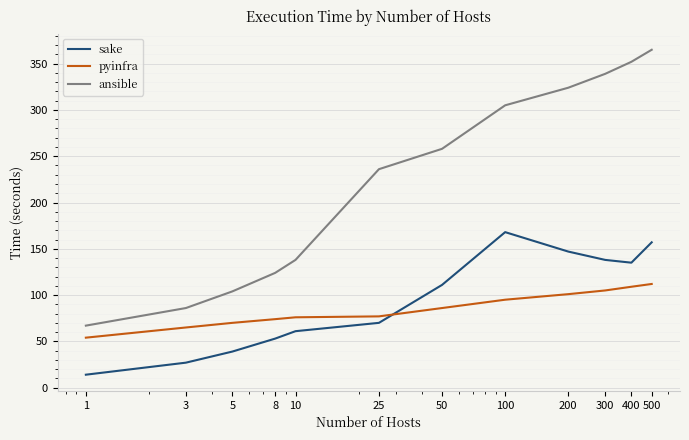

What is the difference between the maximum and minimum values in the pyinfra series?

58